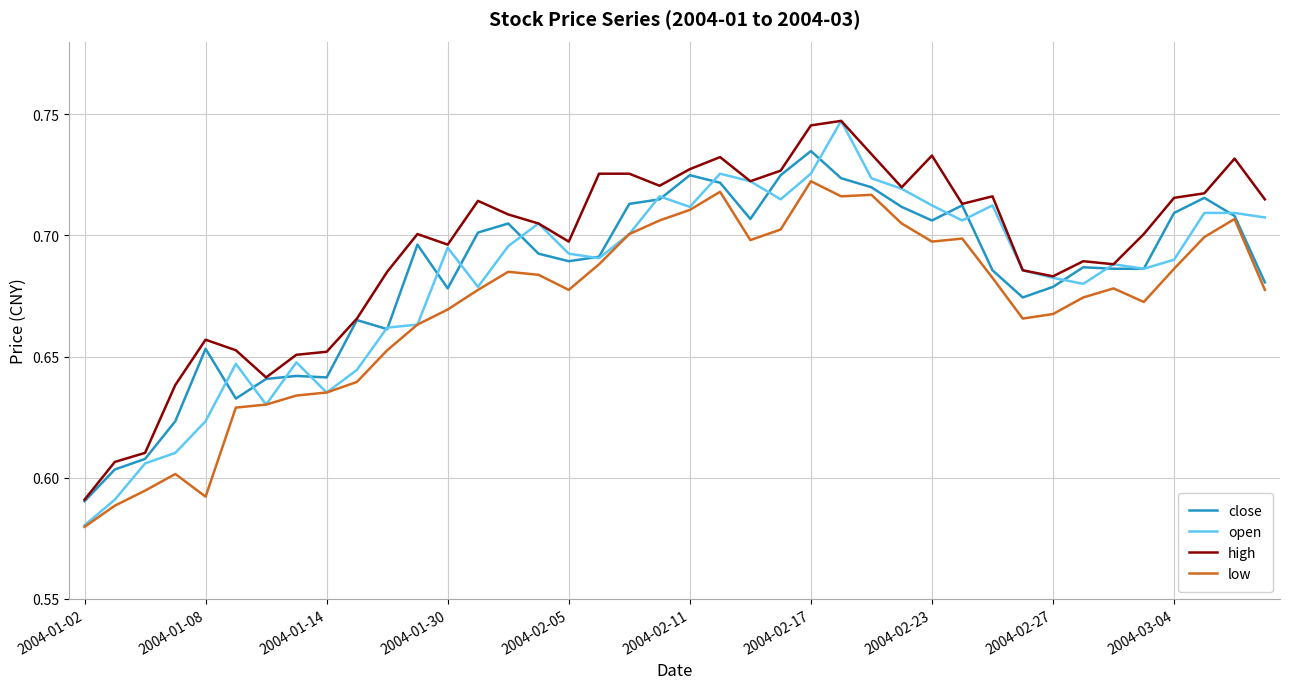

Which series has the largest range (max minus min)?

open